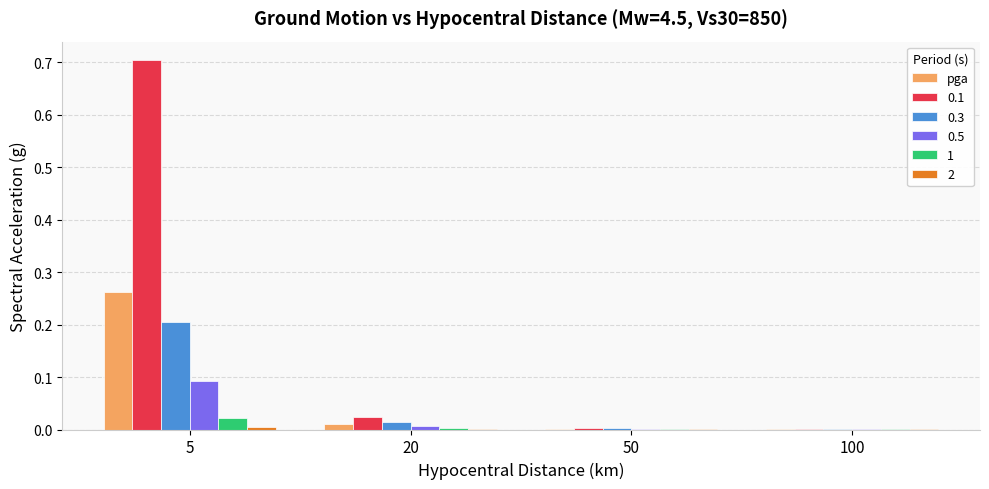

The value of pga at 50 is 0.0. True or false?

True